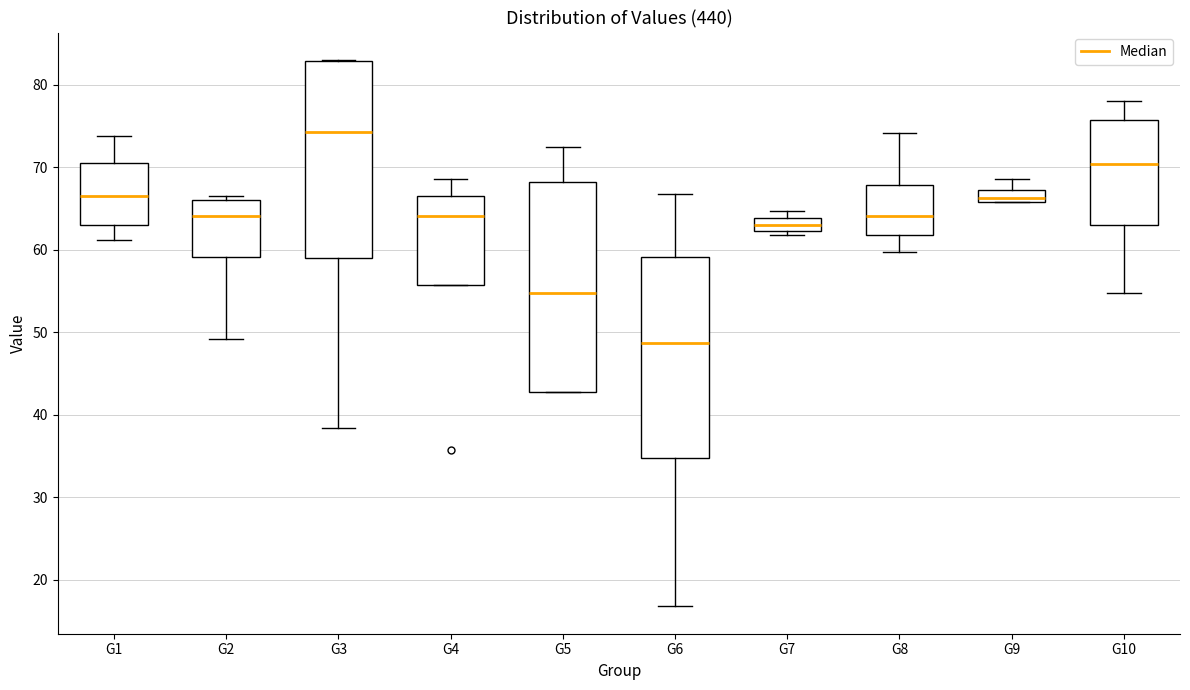

Comparing the boxes themselves (not the whiskers), which one is the tallest?

G5